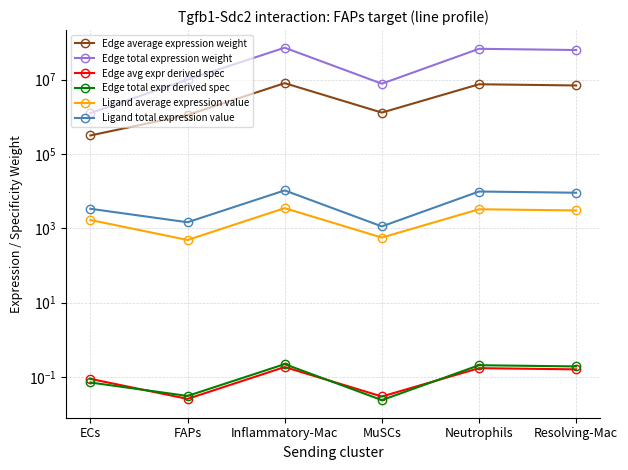

How many interior local valleys does the Edge average expression weight series have?

1